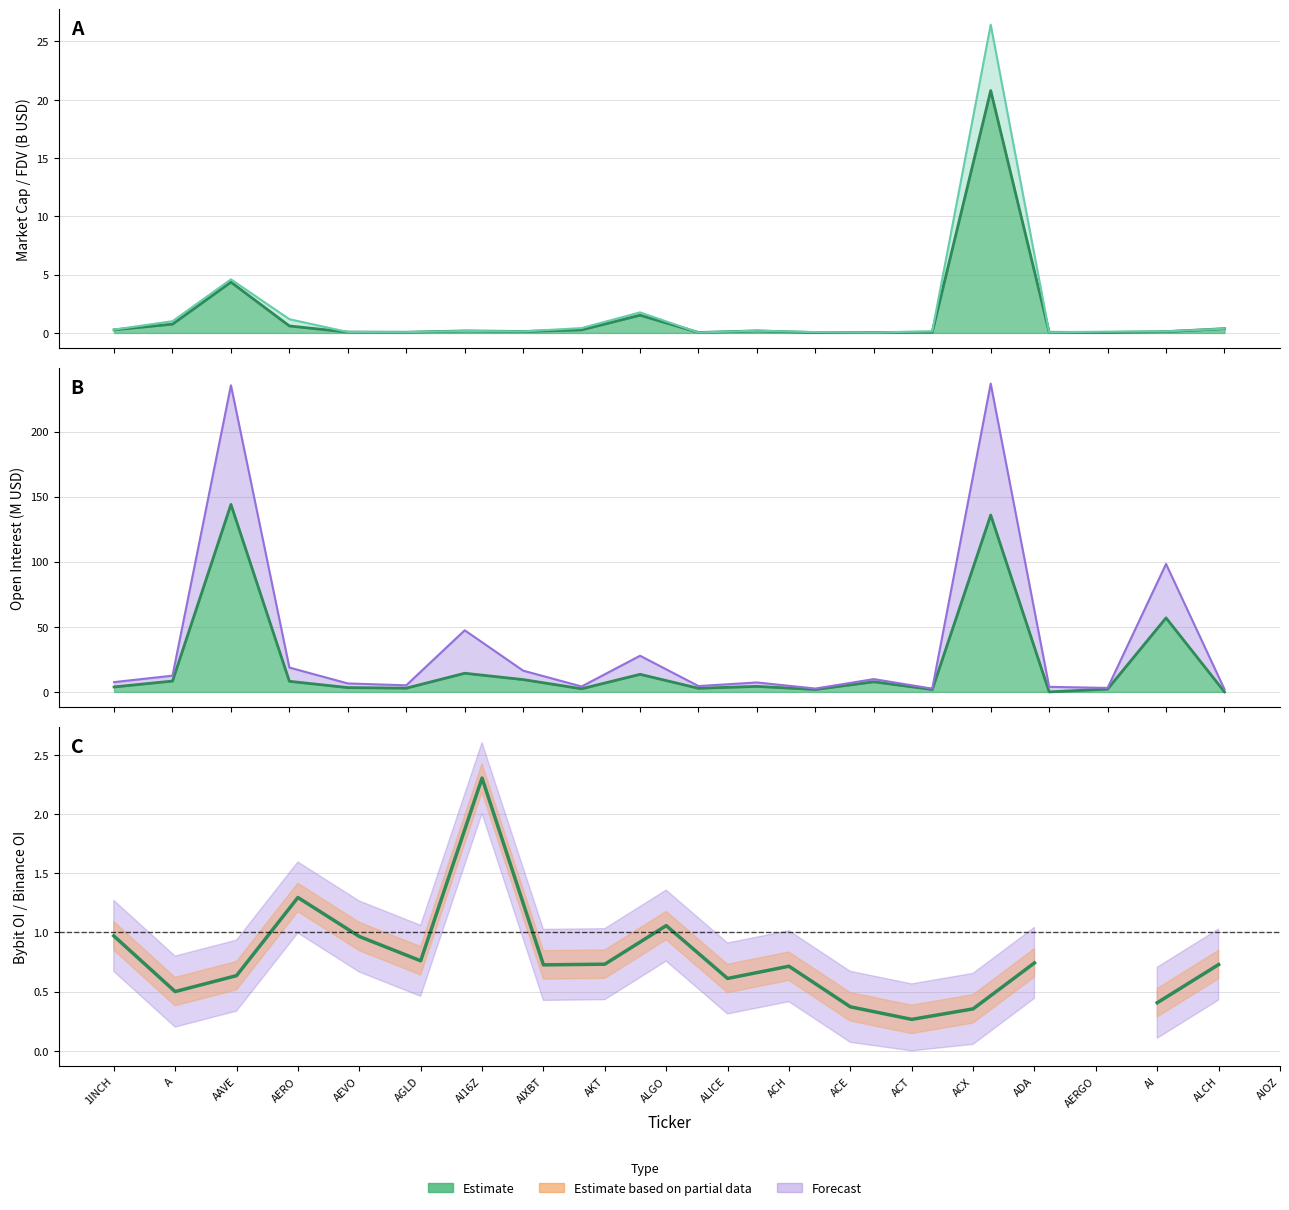

What is the value of the 2nd point from the left?

0.5